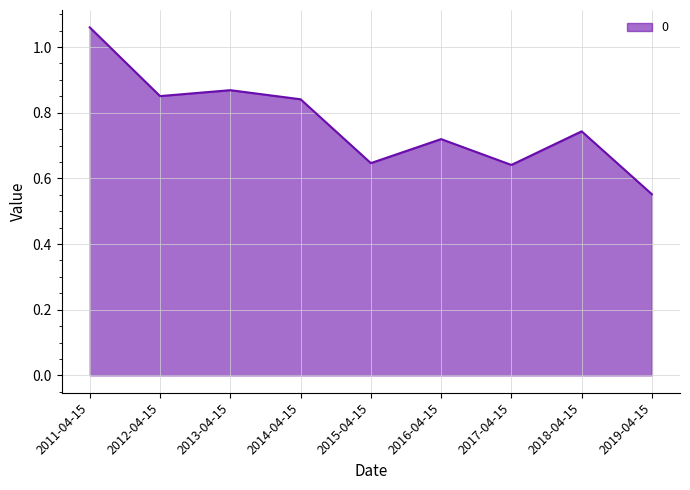

The value at 2019-04-15 is 0.3. True or false?

False